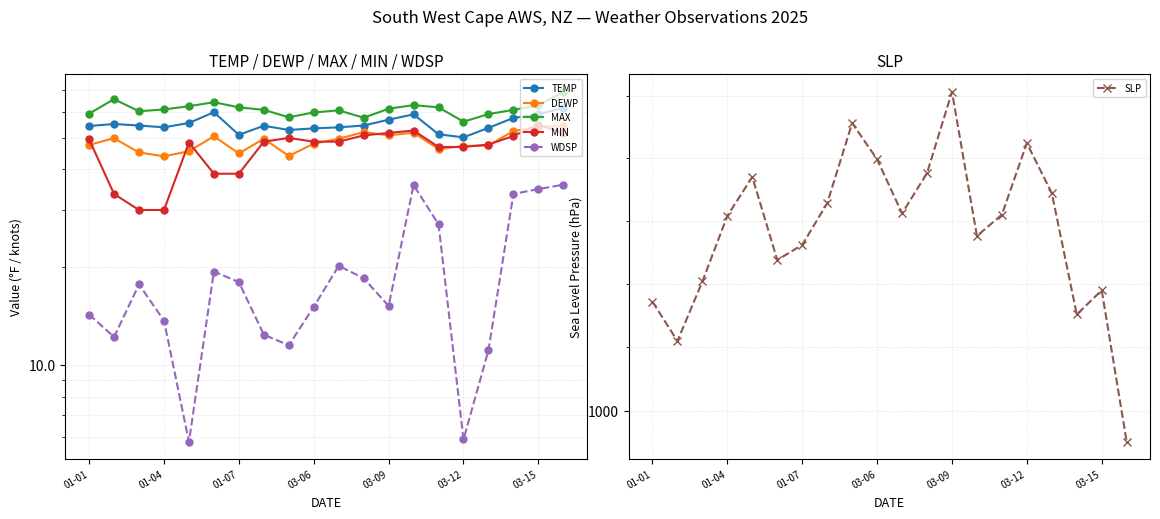

True or false: SLP has a value of 205.1 at 03-06.

False